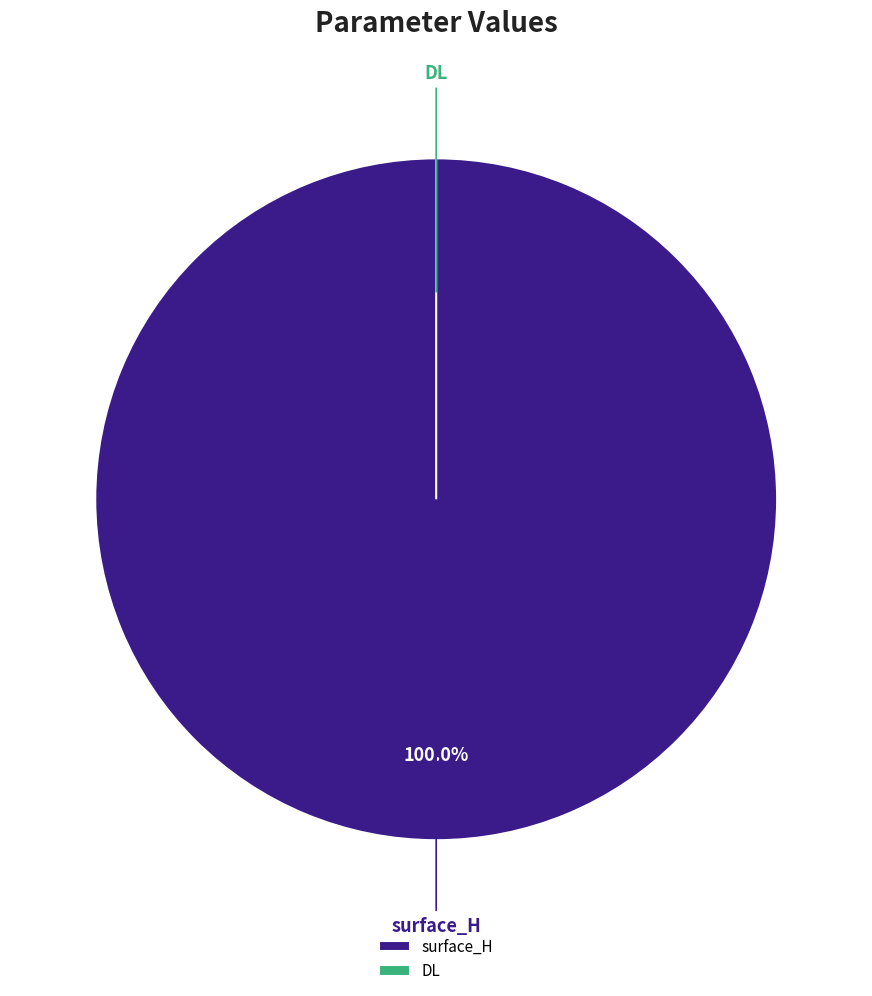

Is there any slice that represents more than half of the pie?

Yes